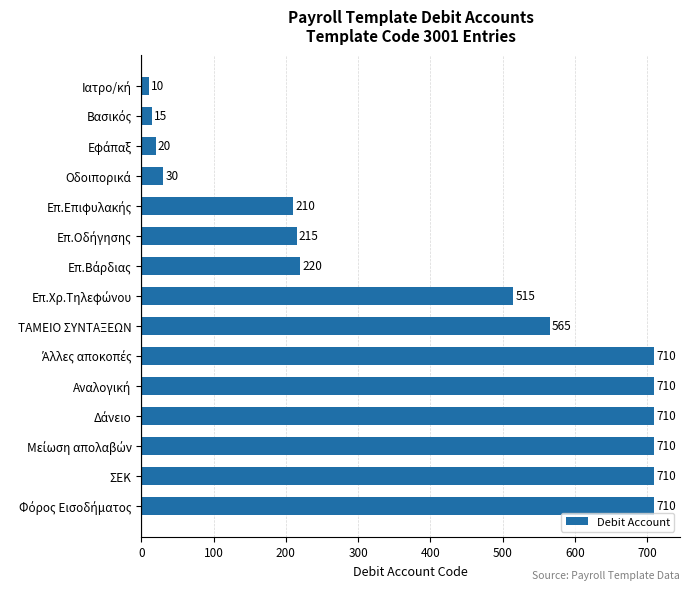

How many bars are there in total?

15